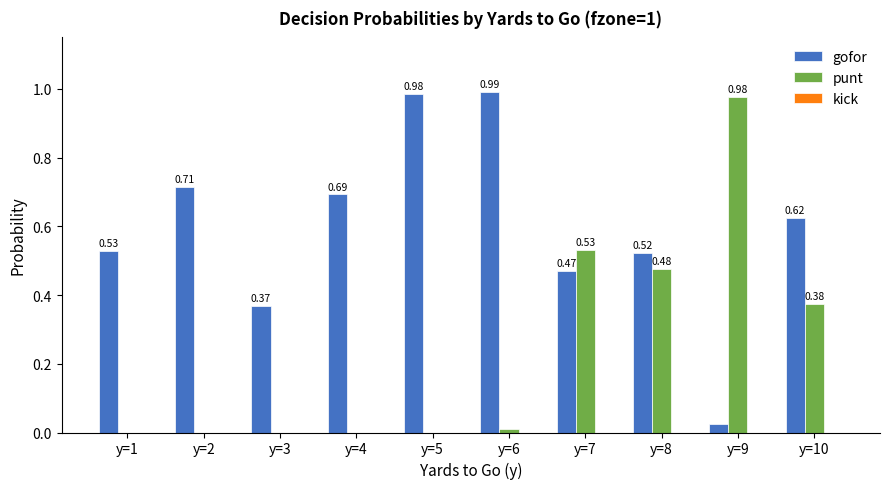

What is the sum of all punt values?

2.4